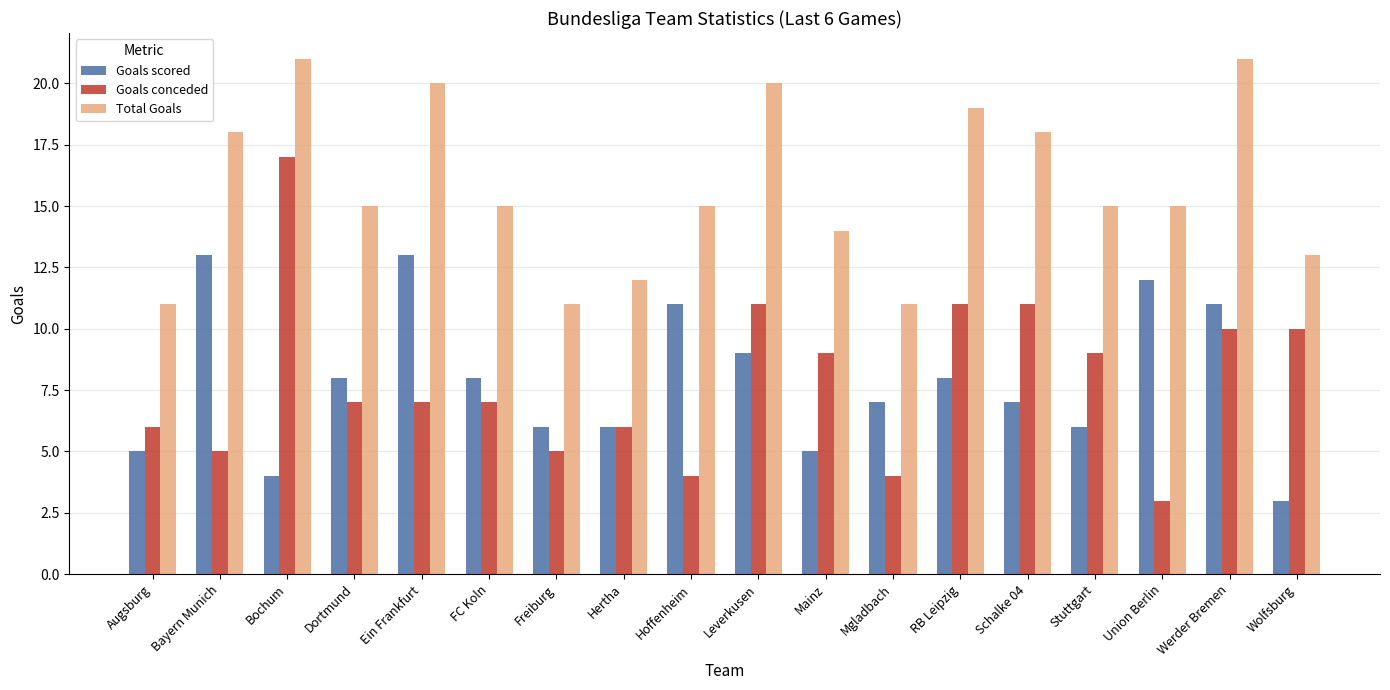

What is the difference between the maximum and minimum values in the Goals conceded series?

14